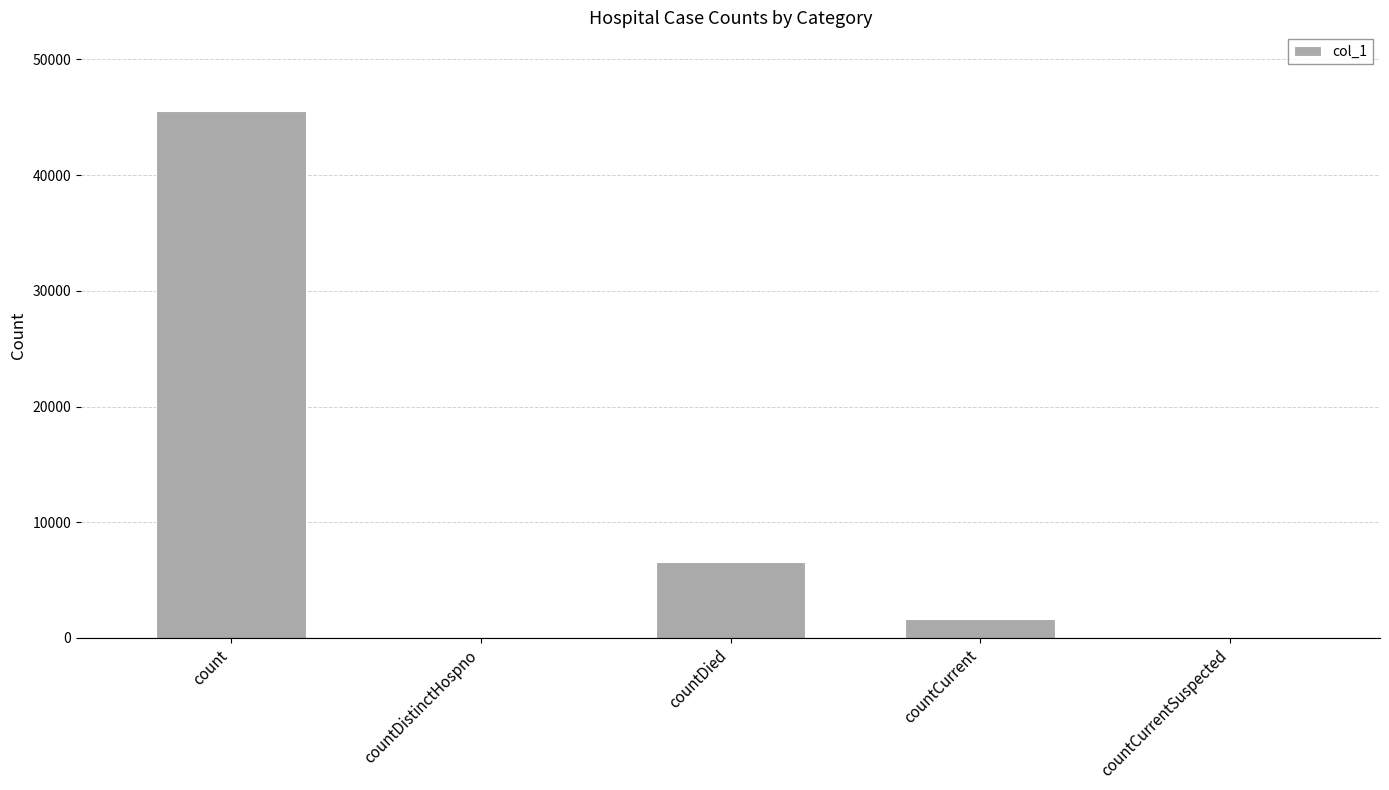

Is it true that the value at countDistinctHospno is -17900?

False